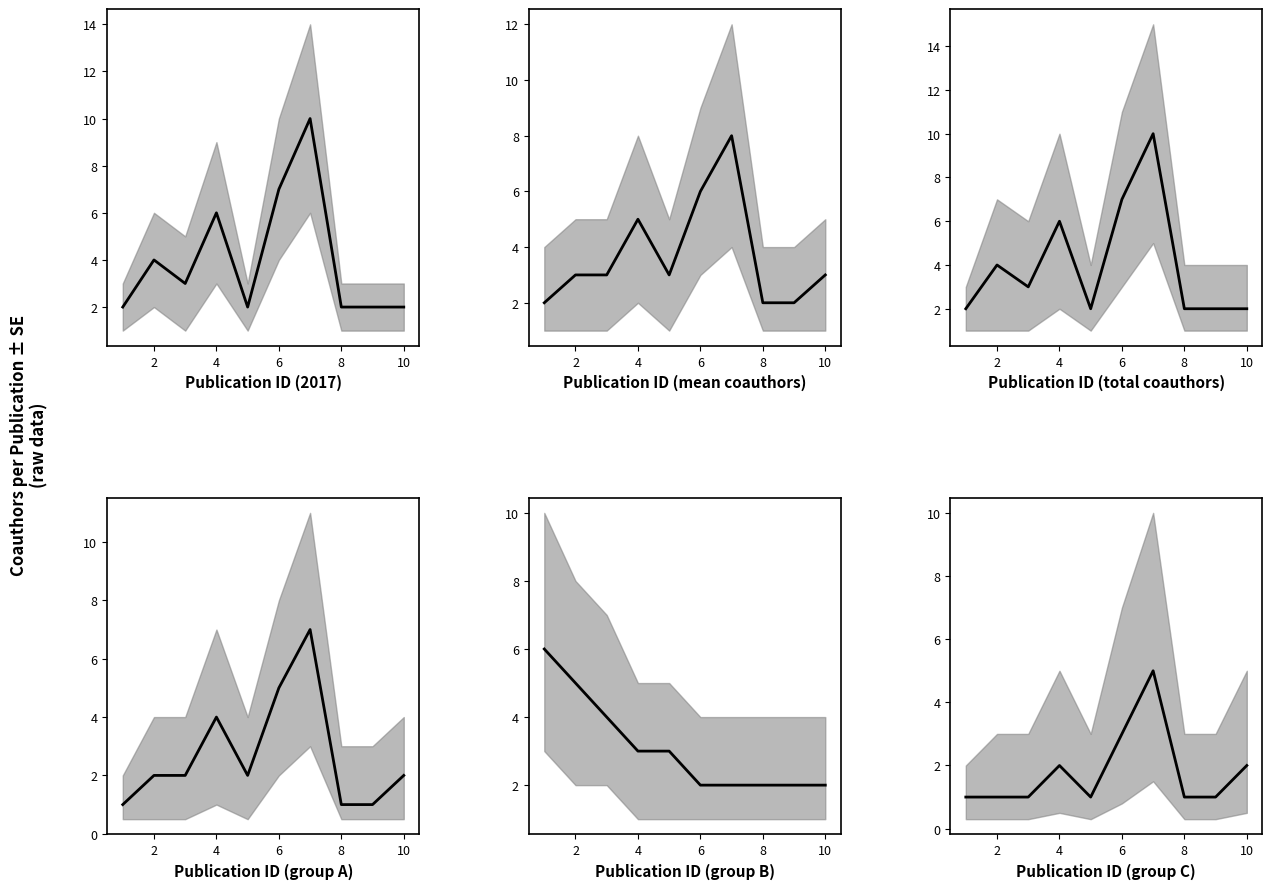

How many lines are shown in the chart?

1